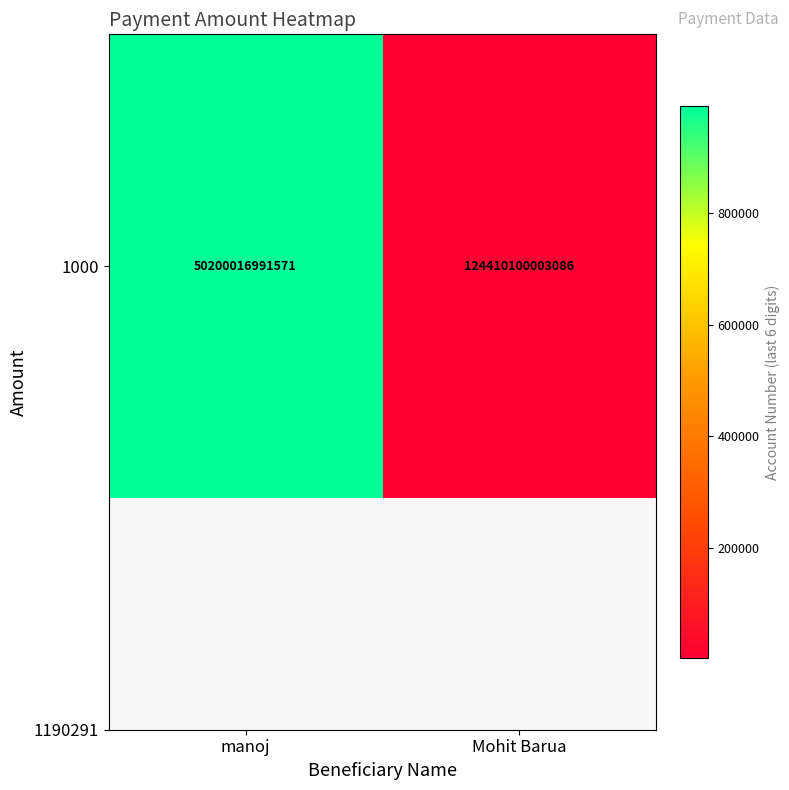

Reading left to right, list all the values displayed in this chart.

manoj=991571	Mohit Barua=3086